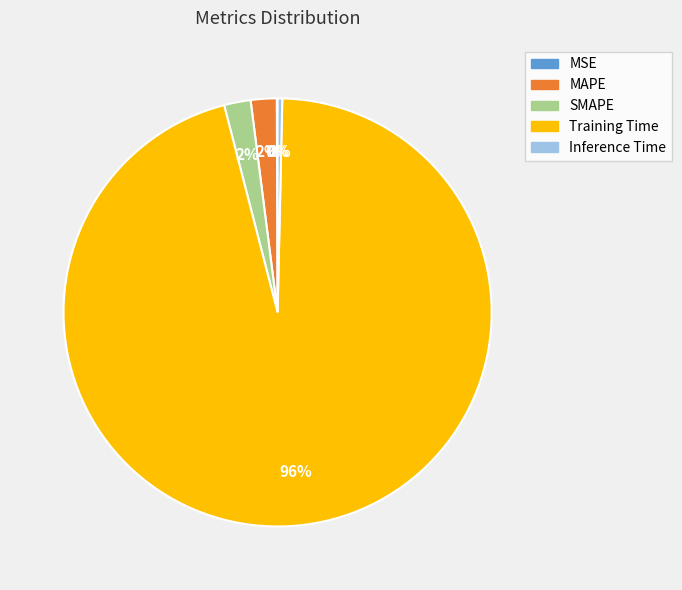

To the nearest percent, what percentage of the pie is SMAPE?

2%